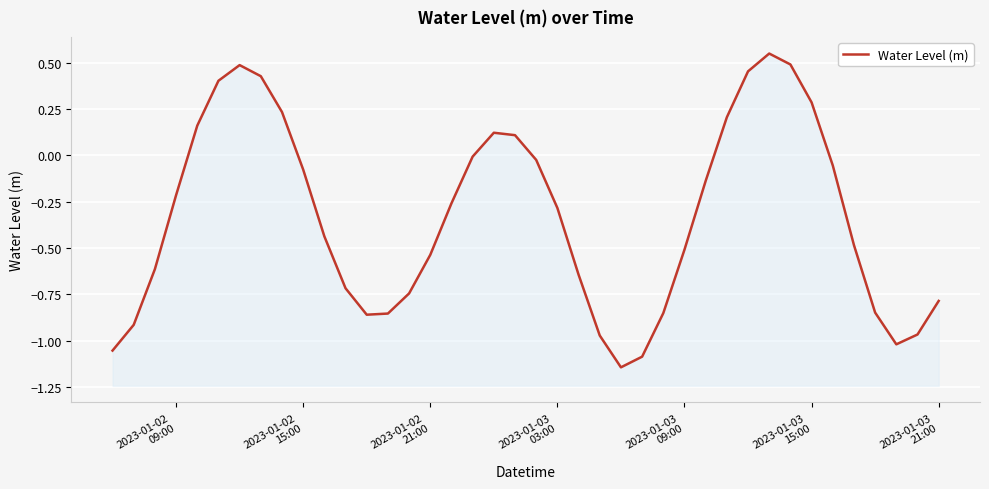

How many values exceed 0?

12